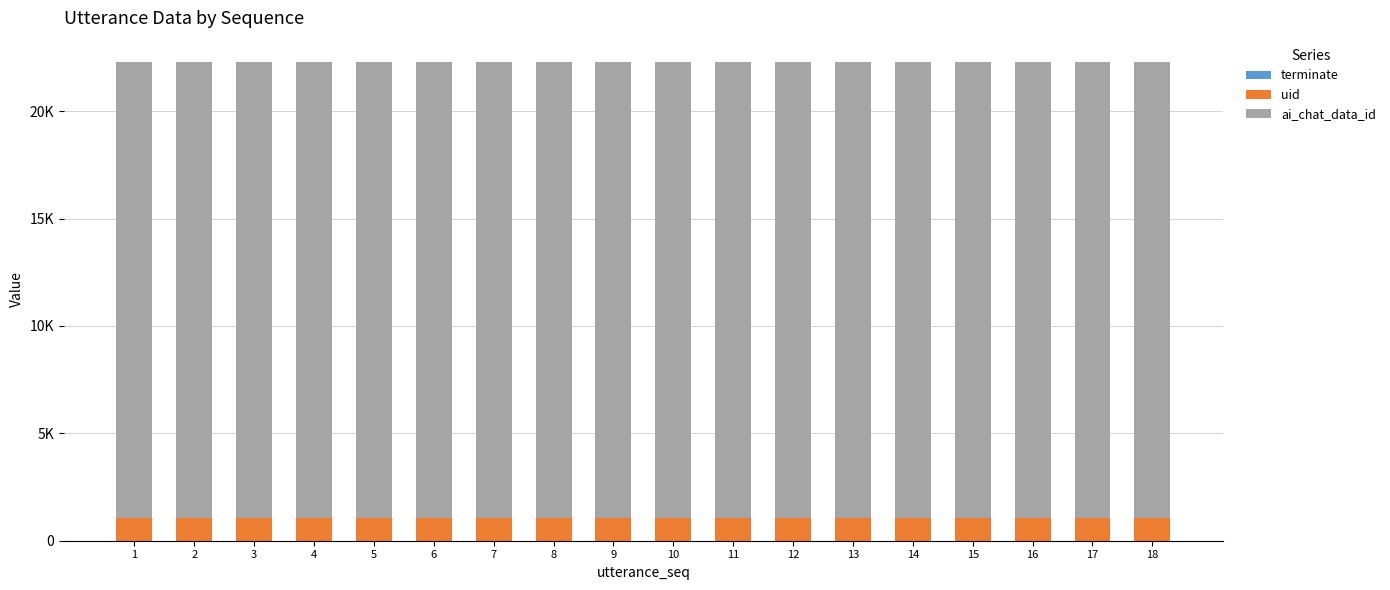

List the labels in order of uid value, smallest first.

1, 2, 3, 4, 5, 6, 7, 8, 9, 10, 11, 12, 13, 14, 15, 16, 17, 18